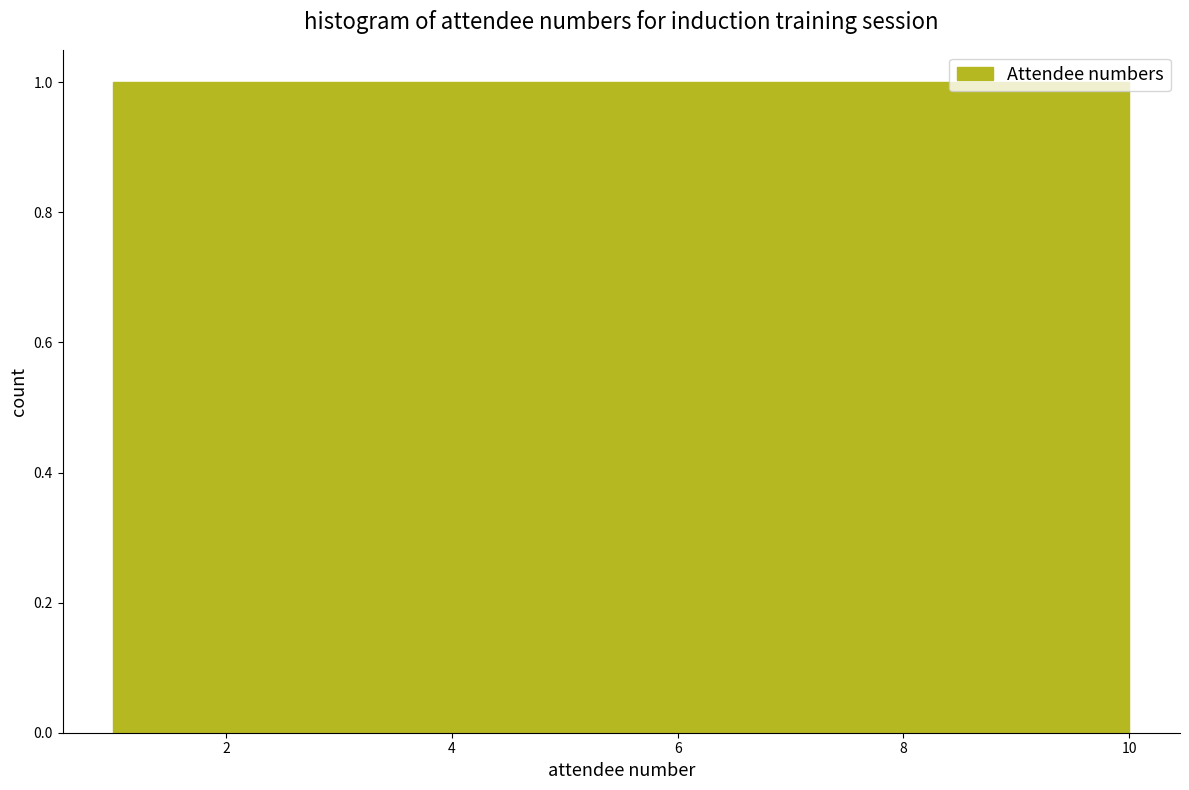

How tall is the bar that spans 8.2 to 9.1 on the x-axis? Neither the bar edges nor the heights are printed on the chart, so give them approximately, as read against the axes.

1